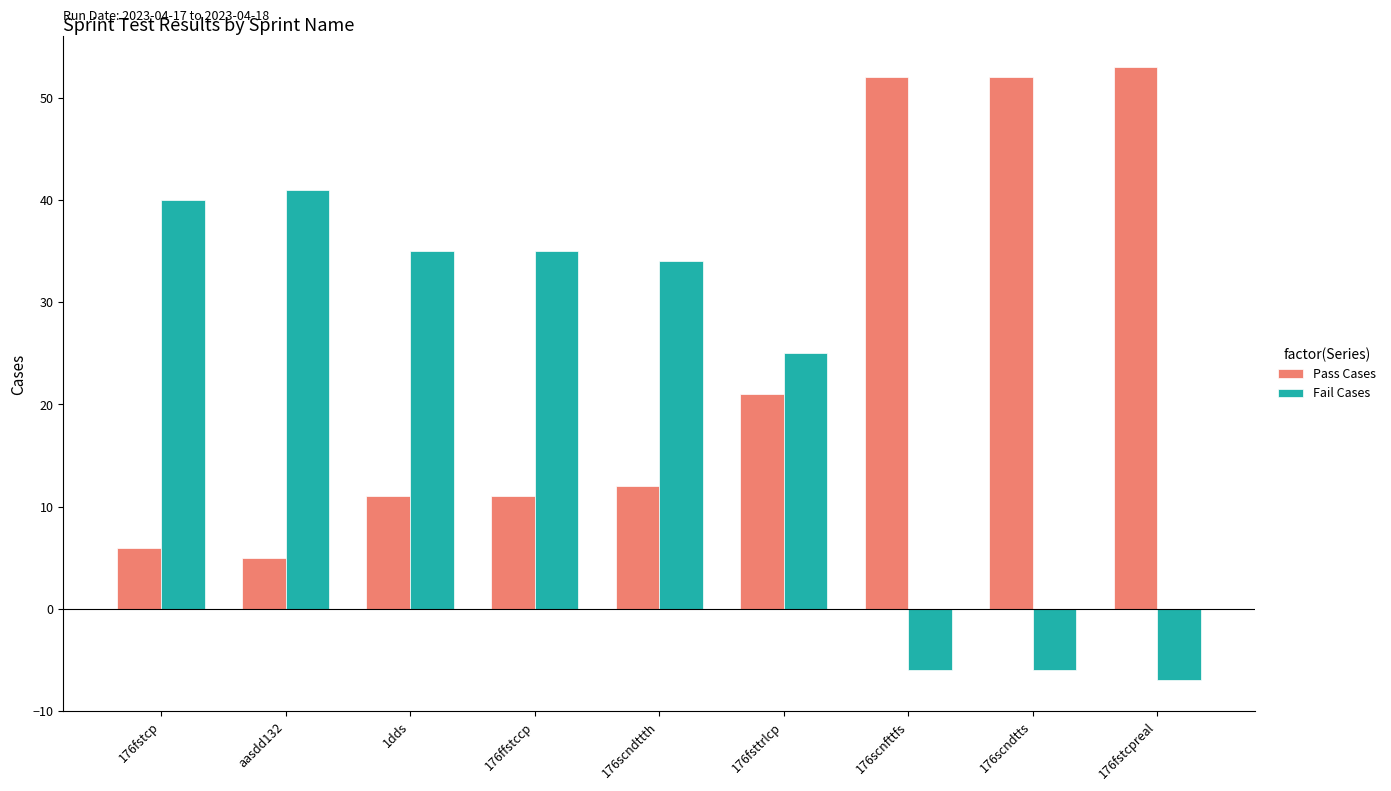

What are all the series names shown in the legend?

Pass Cases, Fail Cases